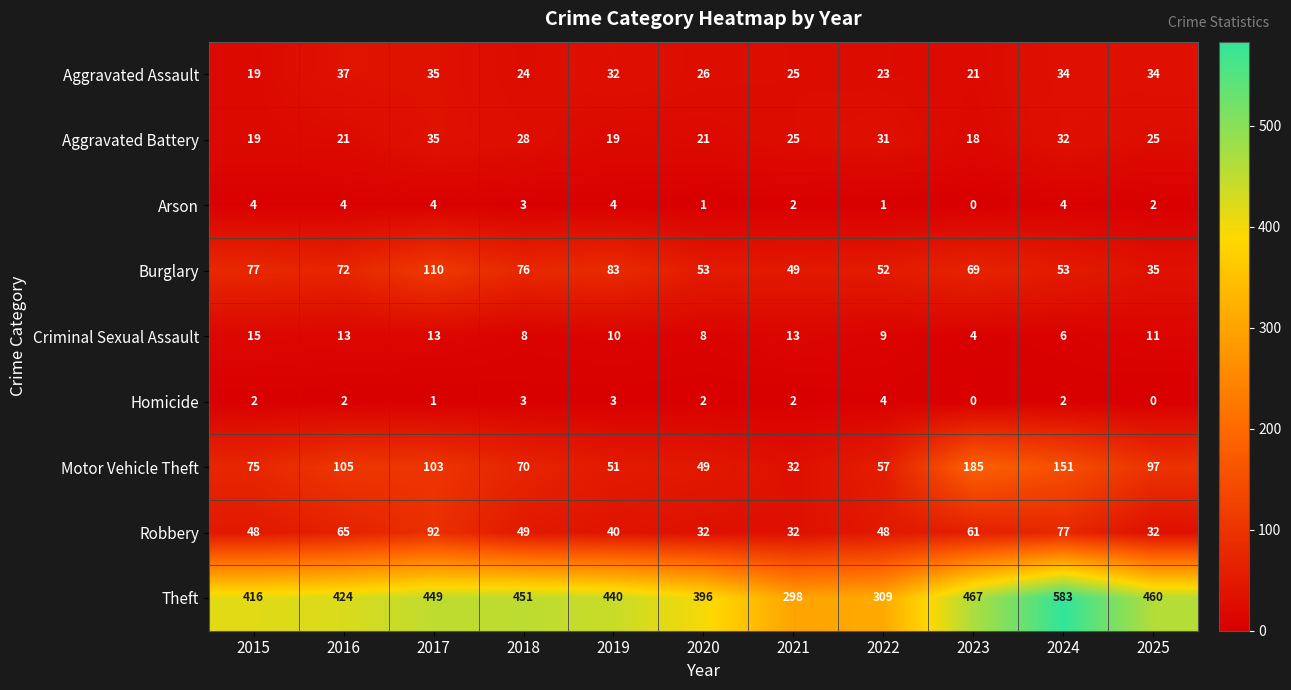

The Theft series shows 467 at 2023. True or false?

True